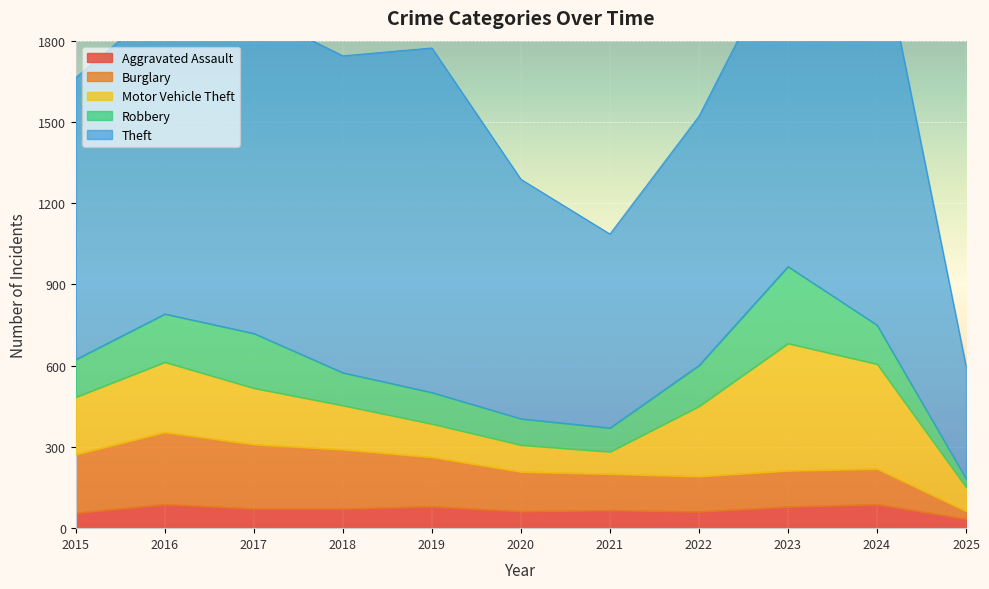

What is the average value of the Burglary series?

166